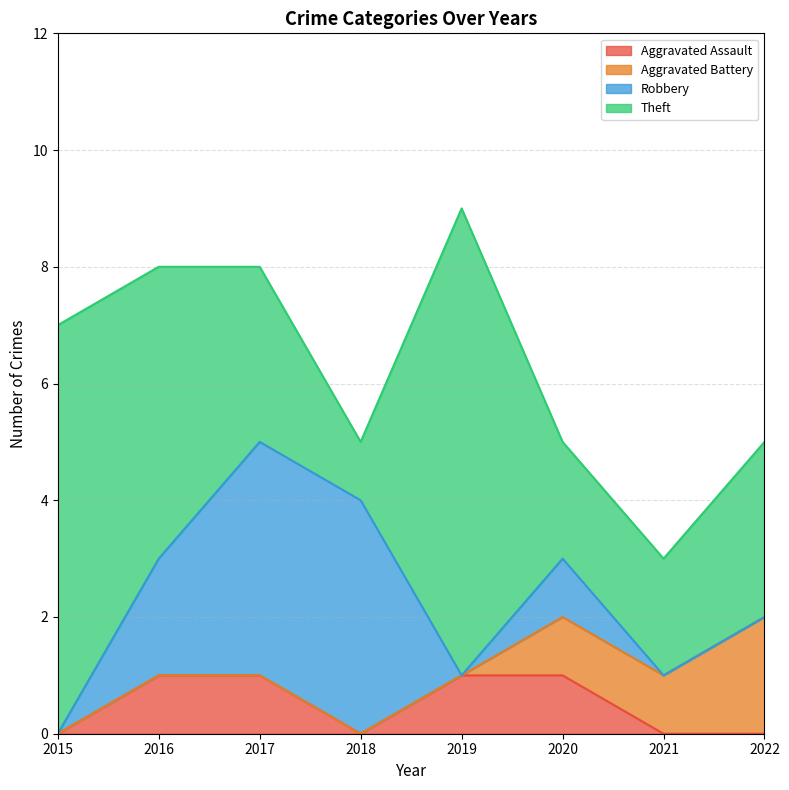

At which category does Aggravated Assault reach its first local valley?

2018